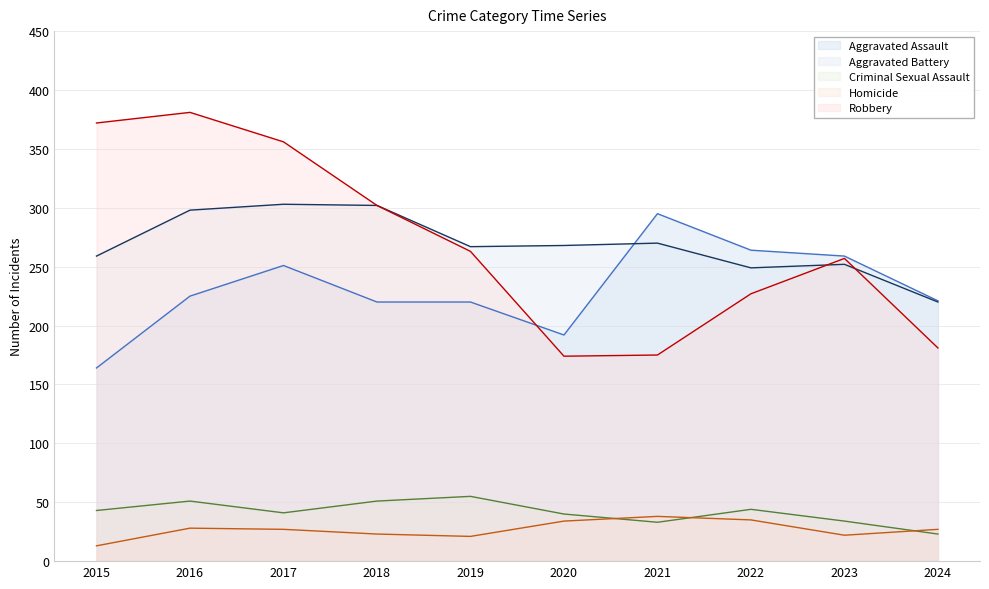

Where is the first local minimum for Aggravated Battery?

2019